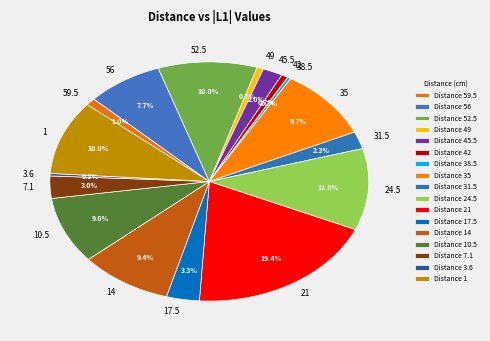

Approximately how many times larger is the value at 52.5 compared to 10.5?

1.1